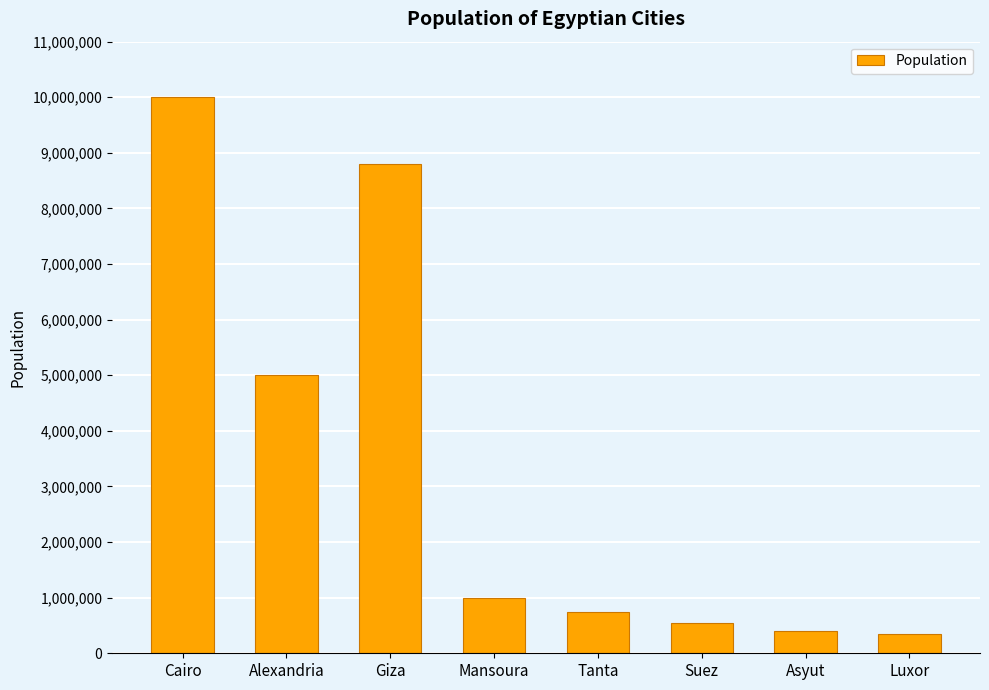

Is it true that the value at Giza is 8800000?

True